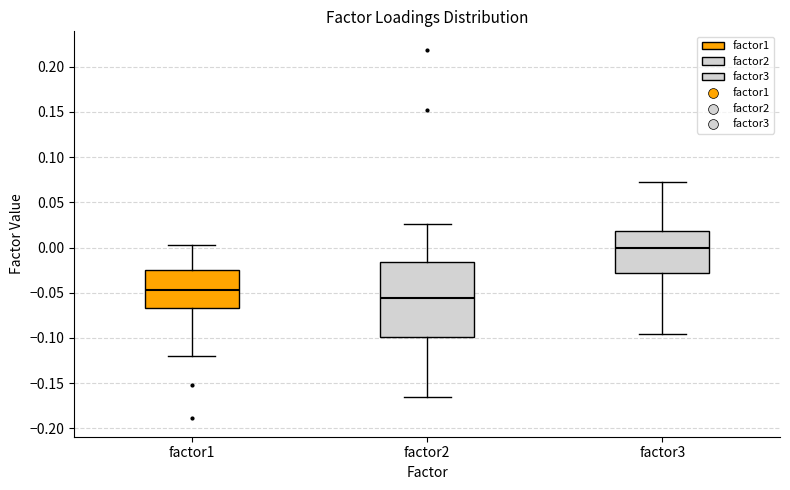

Where does the upper whisker of the box for factor3 end on the y-axis? The values are not printed on the chart, so give them approximately, as read against the axis.

0.075